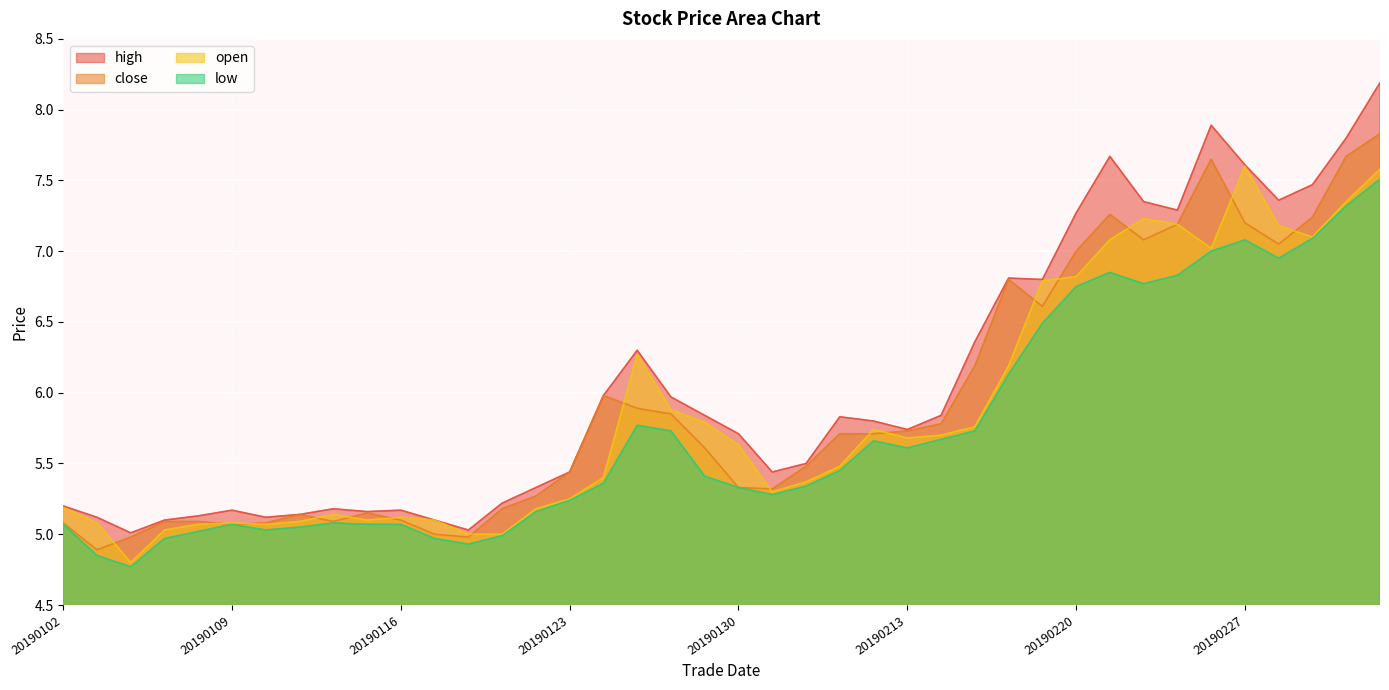

Rank the series by their average value, from highest to lowest.

high, close, open, low